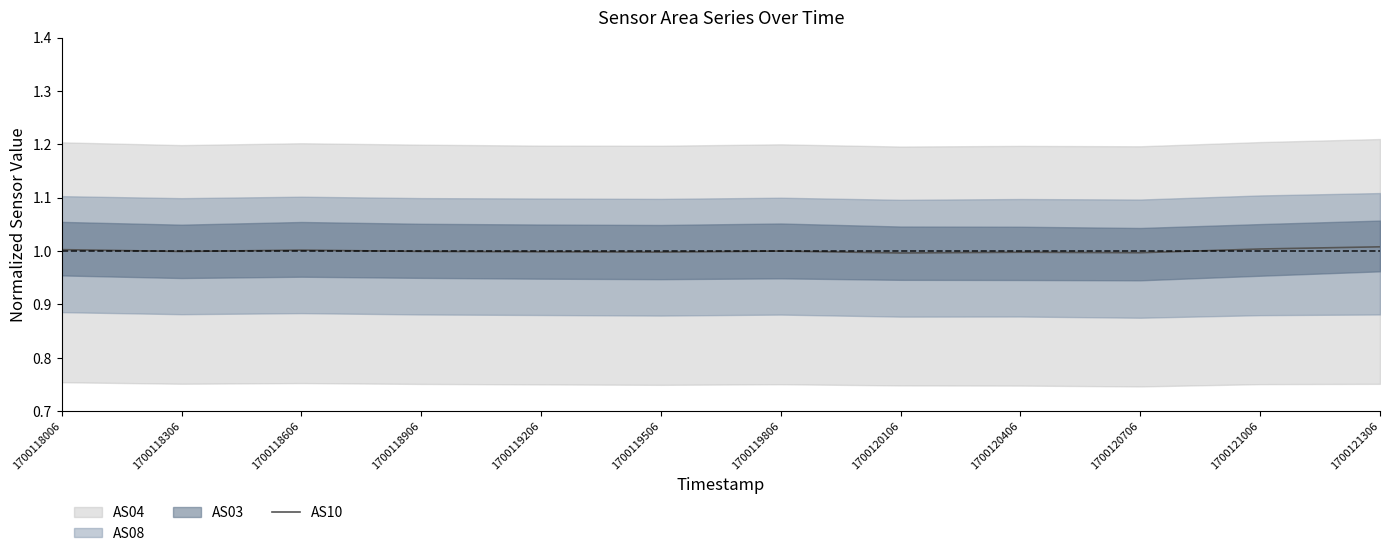

How many points are lower than both their immediate neighbors (excluding endpoints)?

4